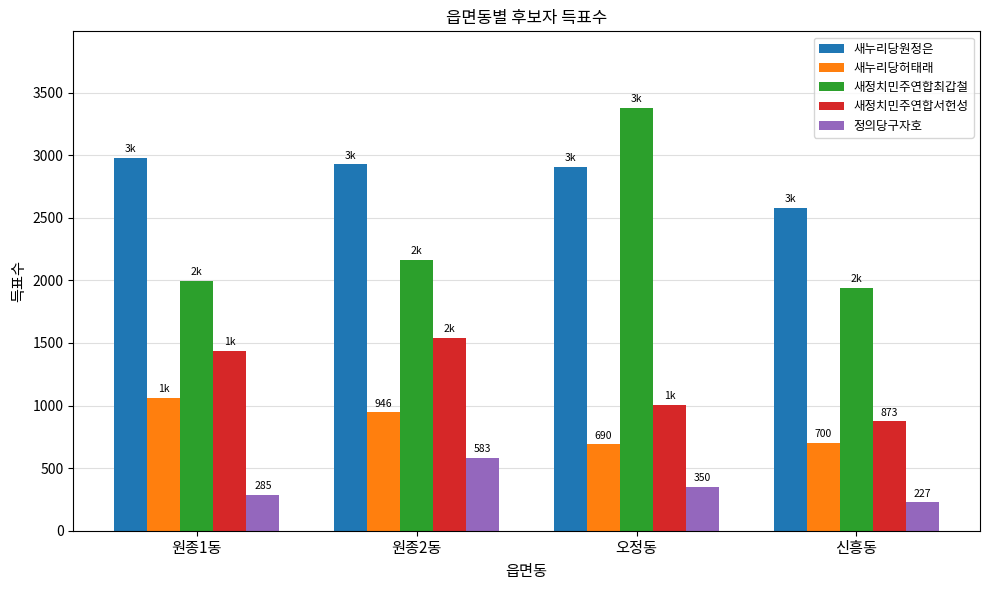

Is it true that 정의당구자호 equals 583 at 원종2동?

True